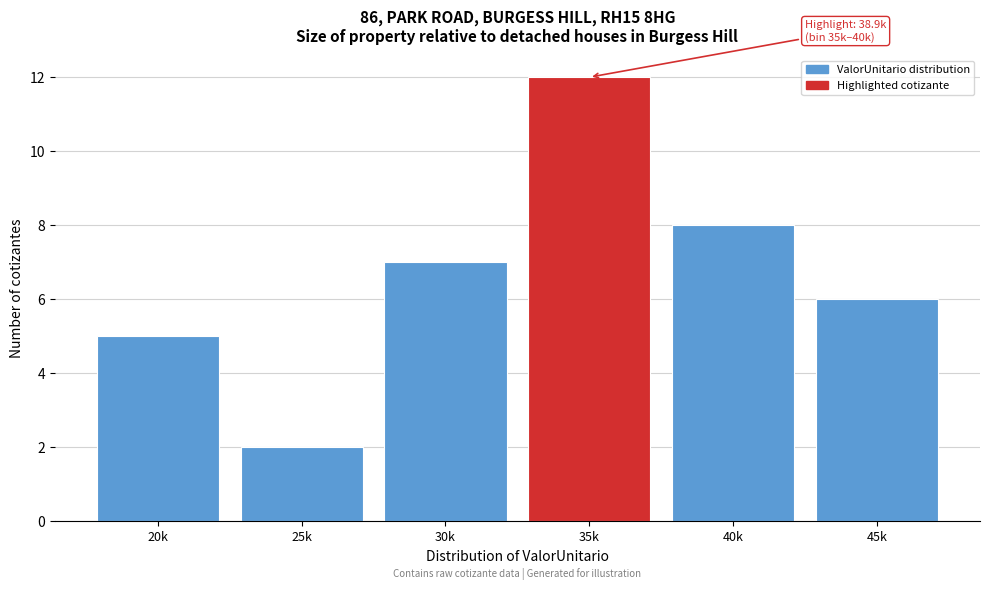

Reading right to left, what are all the values shown in this chart?

6	8	12	7	2	5